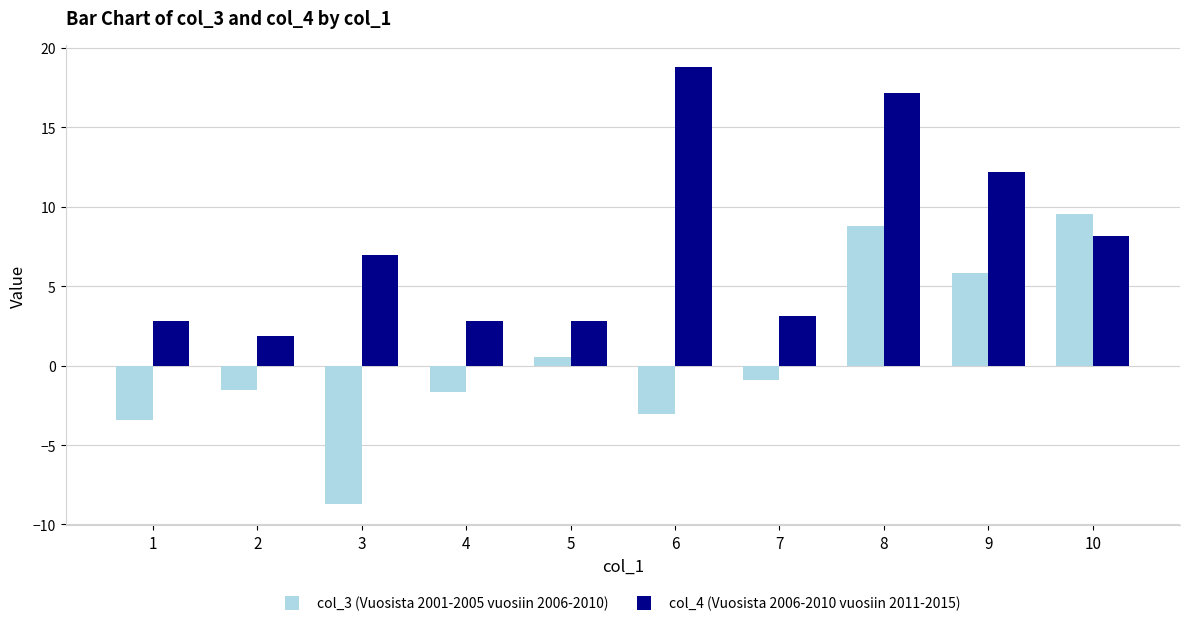

How many values in the col_4 (Vuosista 2006-2010 vuosiin 2011-2015) series are below 6?

5